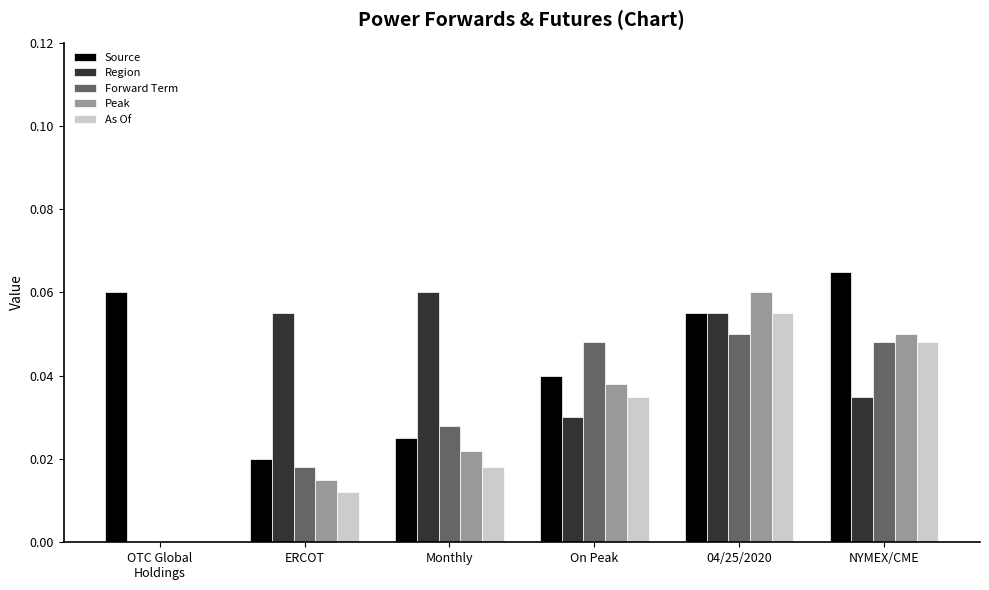

The value of Peak at ERCOT is 0.0. True or false?

True